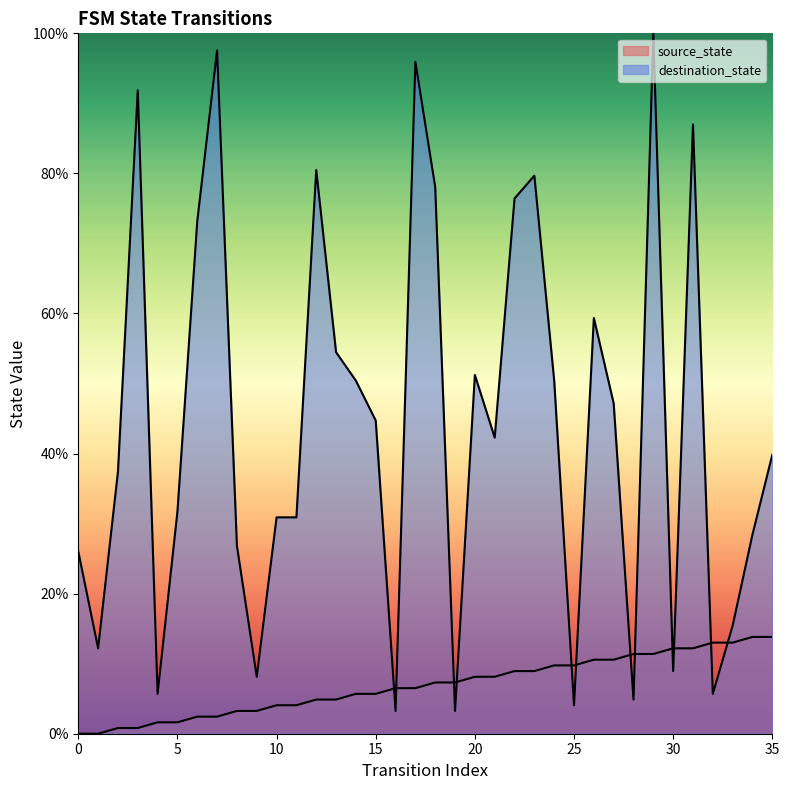

Is it true that destination_state equals 5.0 at 16?

False